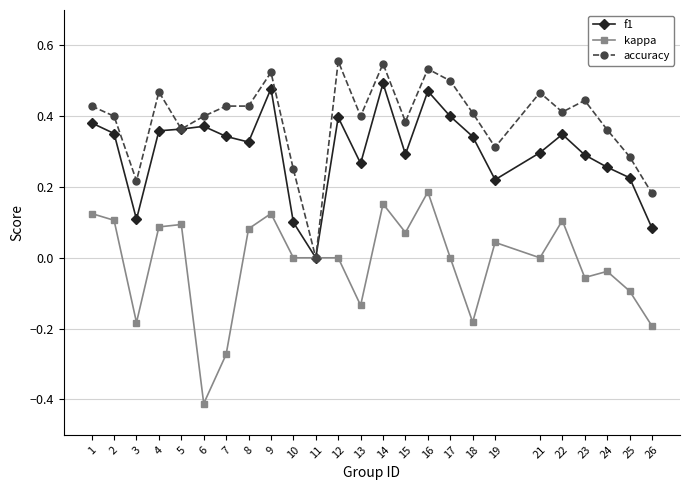

Where does the kappa series first go above 0?

1